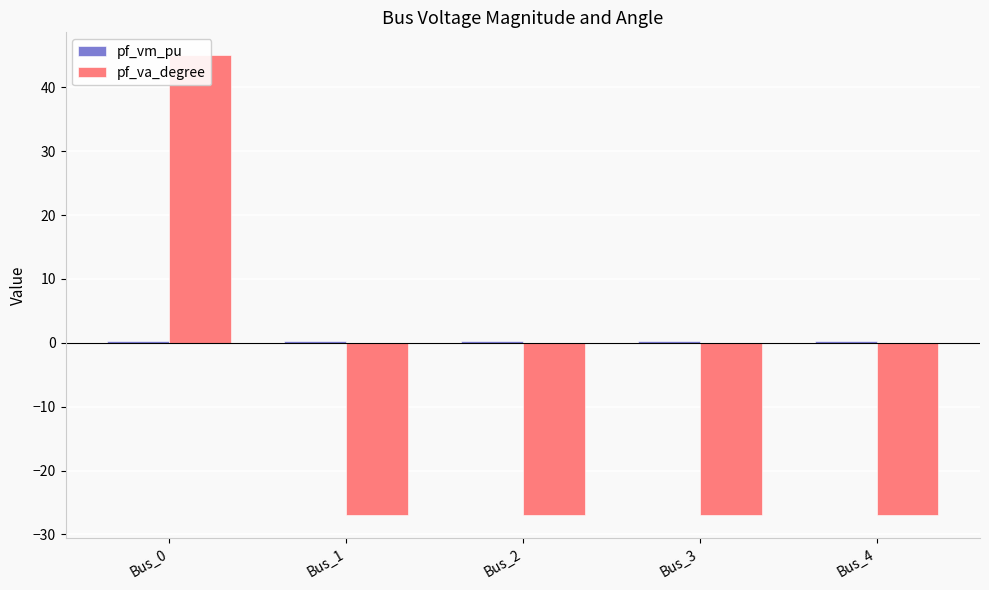

Count the number of data series in this chart.

2